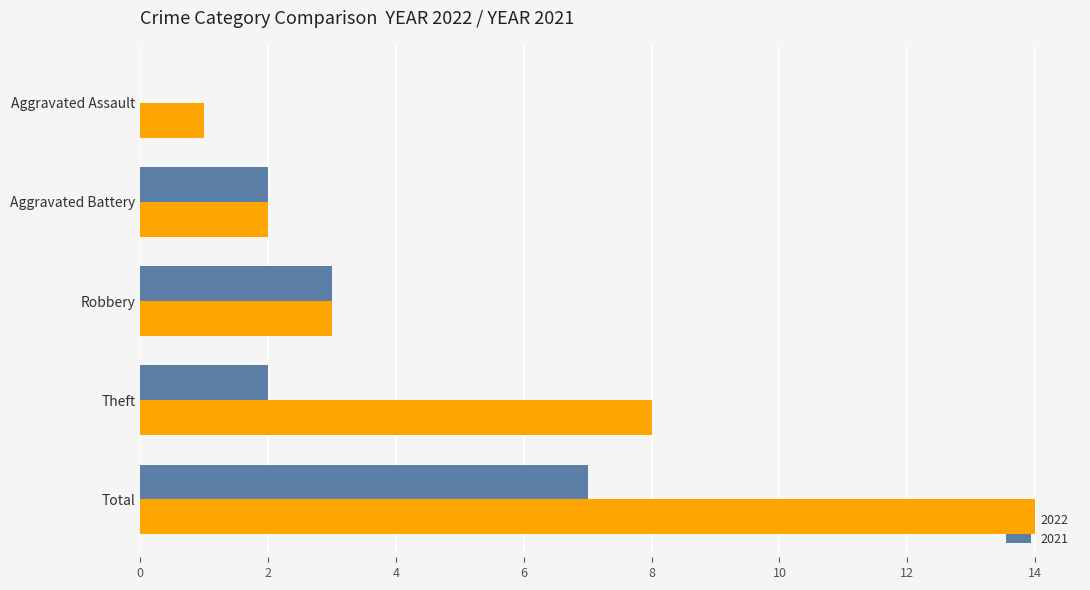

Is it true that 2021 equals 2 at Total?

False